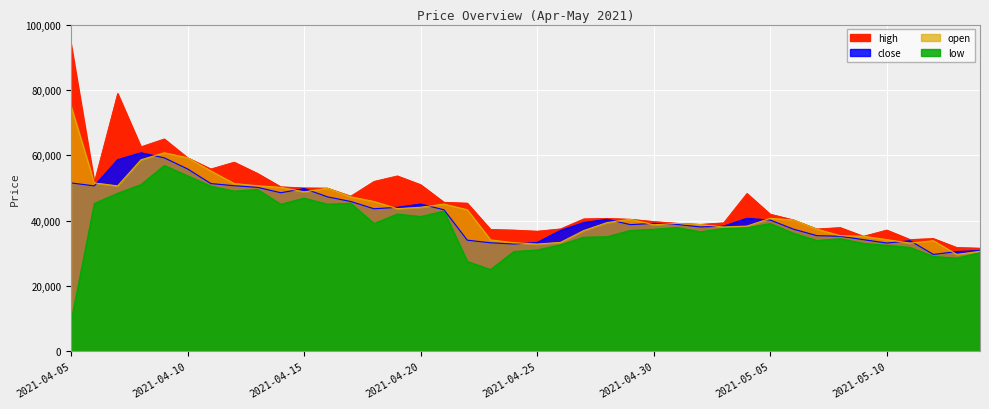

True or false: open has more than 2 interior local peaks.

True